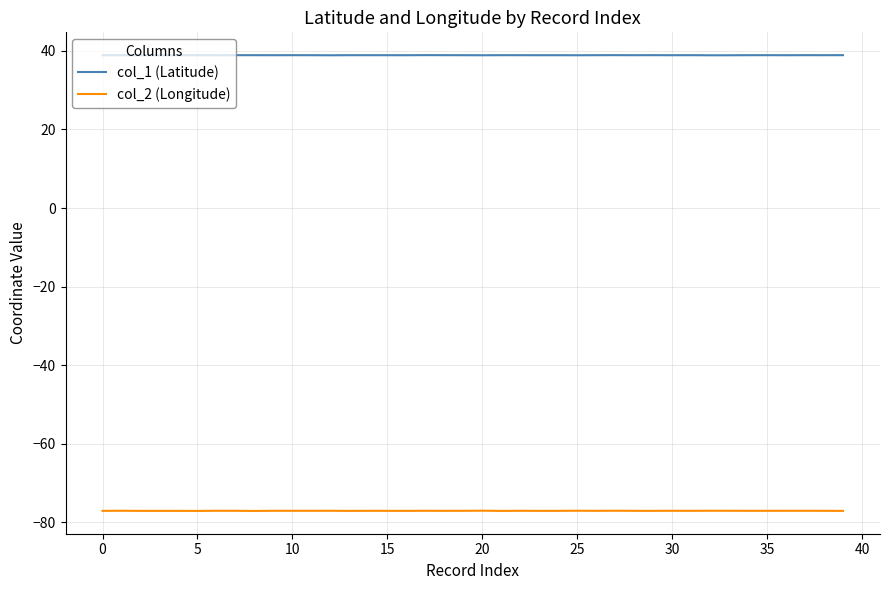

What is the maximum value for col_2 (Longitude)?

-77.0